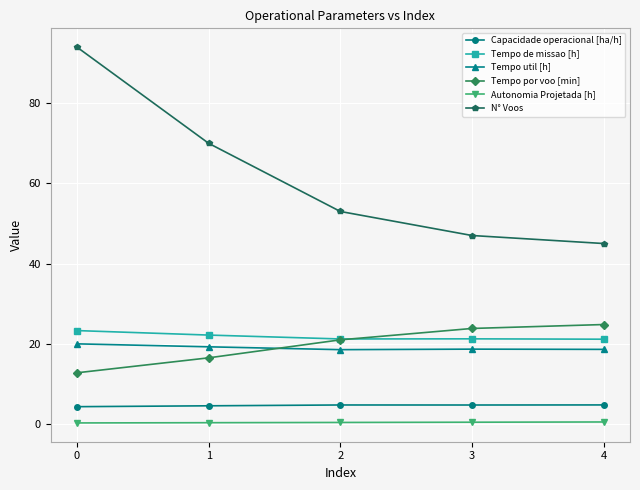

What is the spread (max minus min) of values at 1?

69.7